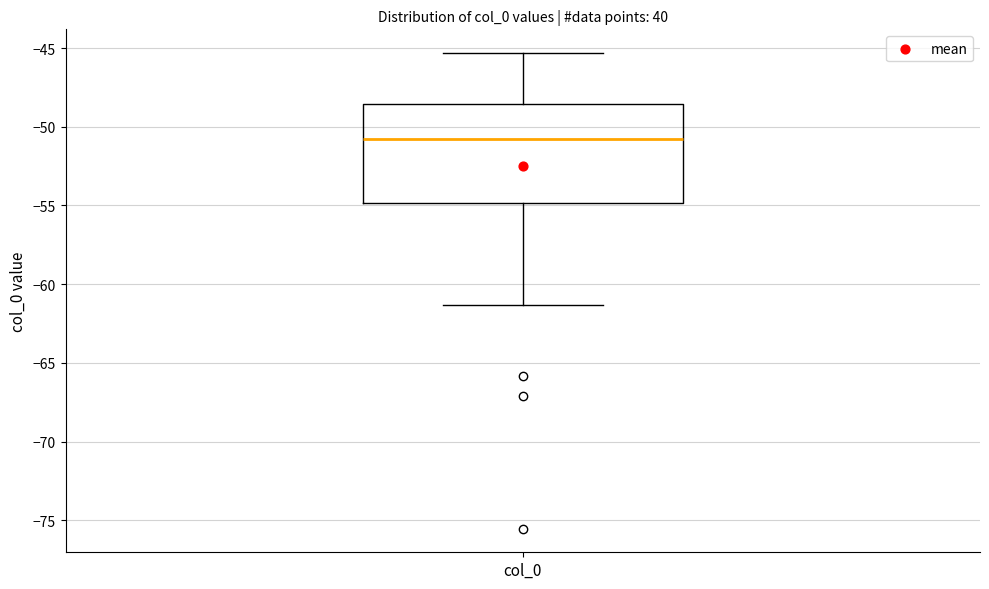

Read this box plot against the y-axis: the position of the median line, the range covered by the box, and the ends of both whiskers. The values are not printed on the chart, so give them approximately, as read against the axis.

median -51.0, box -55.0 to -48.5, whiskers -61.5 to -45.5